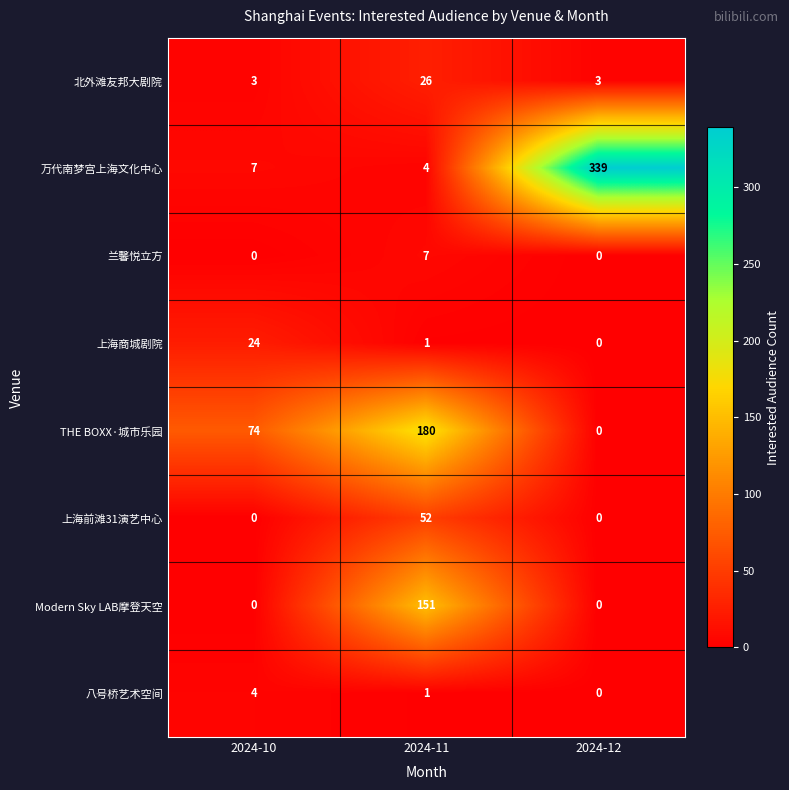

The 上海前滩31演艺中心 series shows 52 at 2024-11. True or false?

True